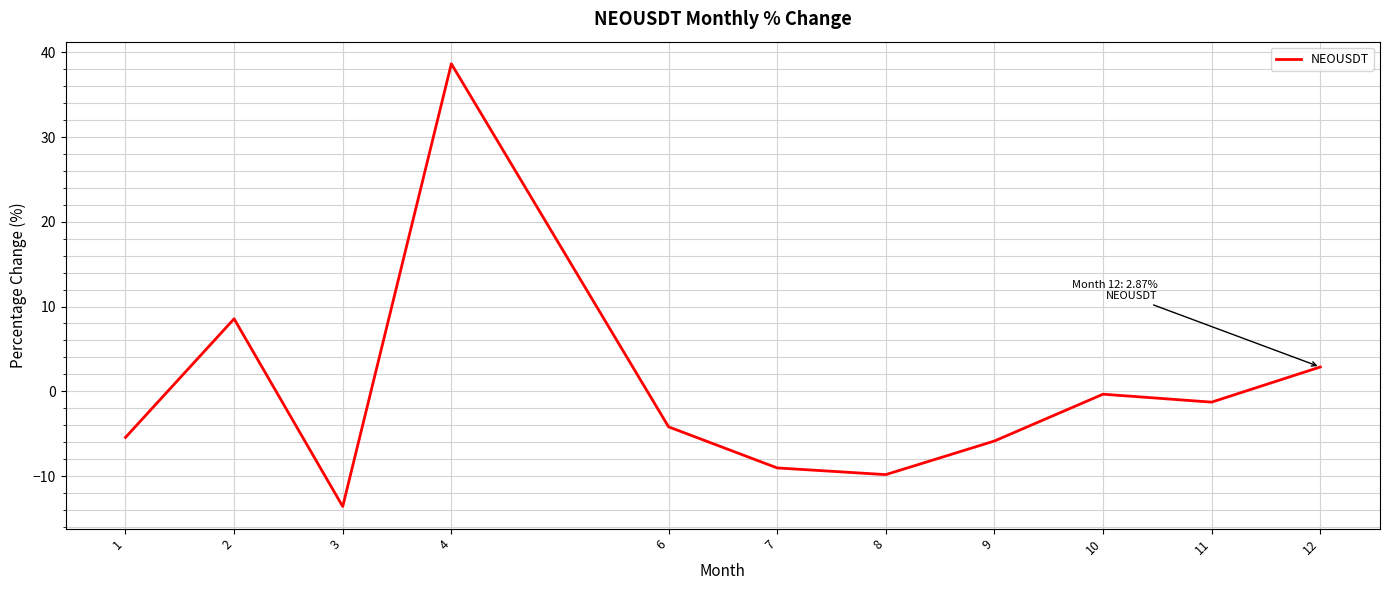

The chart shows a value of -9.0 at 7. True or false?

True